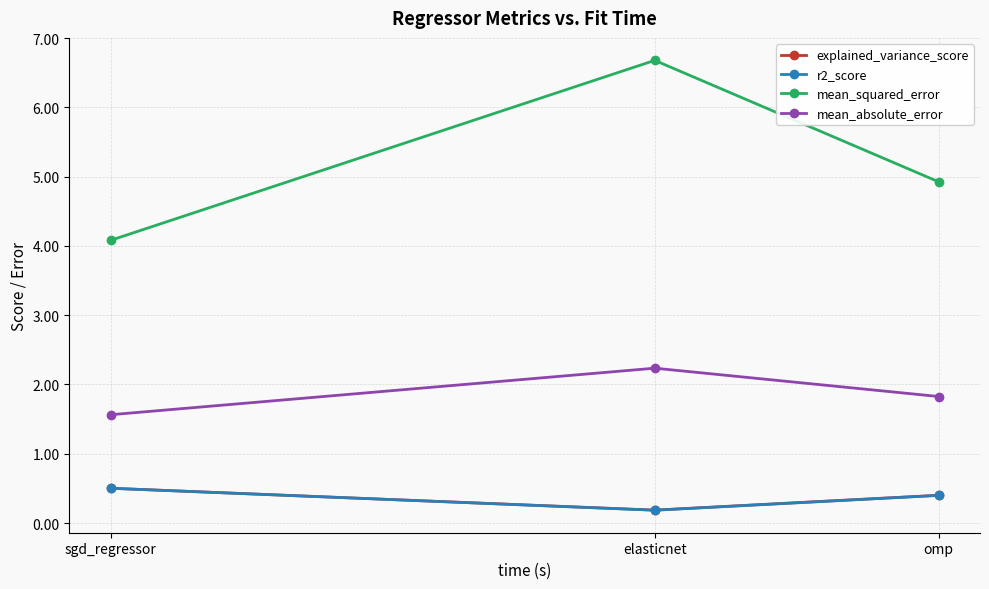

Which series changed the most between sgd_regressor and elasticnet?

mean_squared_error